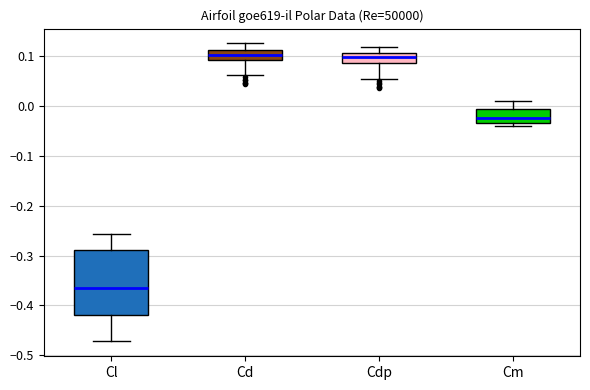

Where does the upper whisker of the box for Cl end on the y-axis? The values are not printed on the chart, so give them approximately, as read against the axis.

-0.26